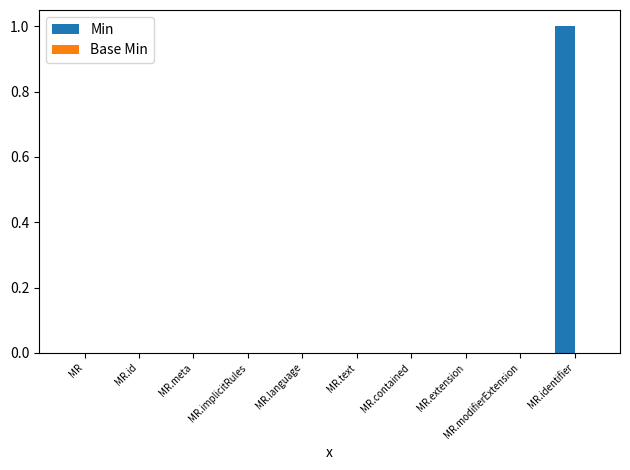

At which category does the chart reach its peak across all series?

MR.identifier